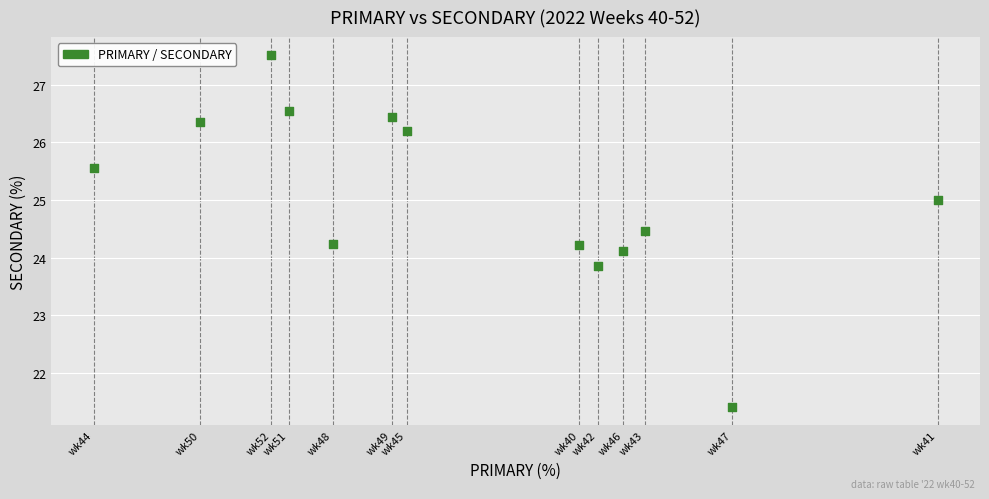

What is the range of Y values (max minus min)?

6.1